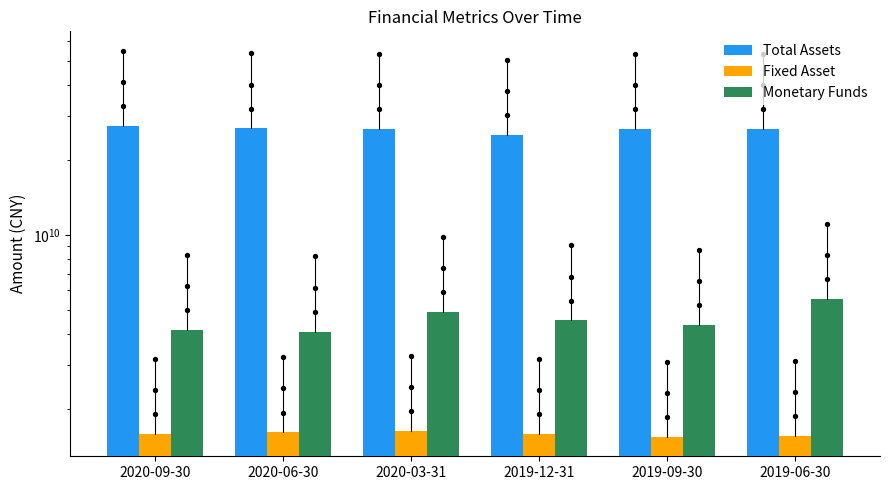

Which series has the largest Y range (max minus min)?

Total Assets